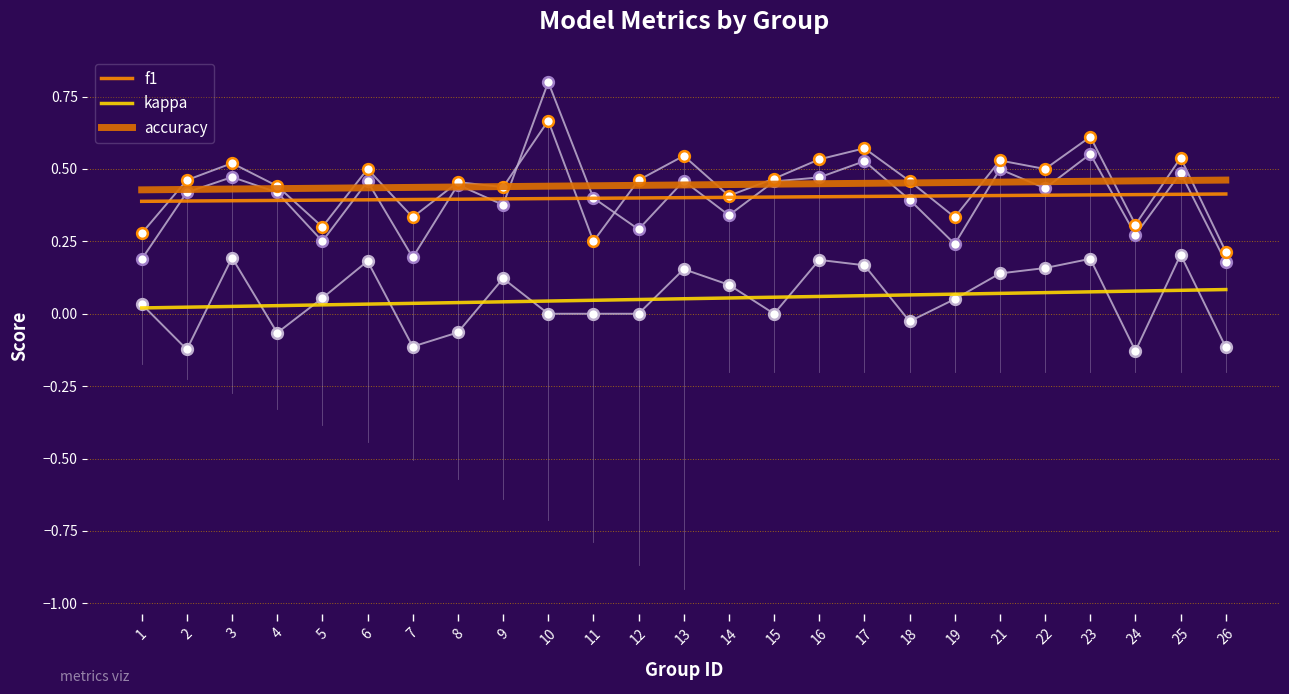

At how many categories does at least one series exceed 0?

25